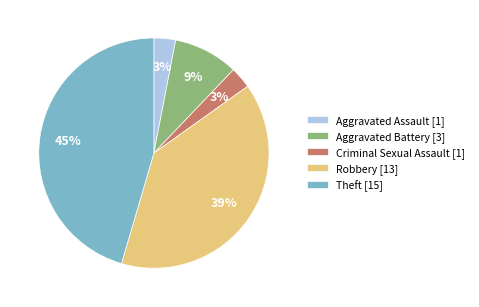

Is it true that Aggravated Assault [1] is 3% of the pie?

True